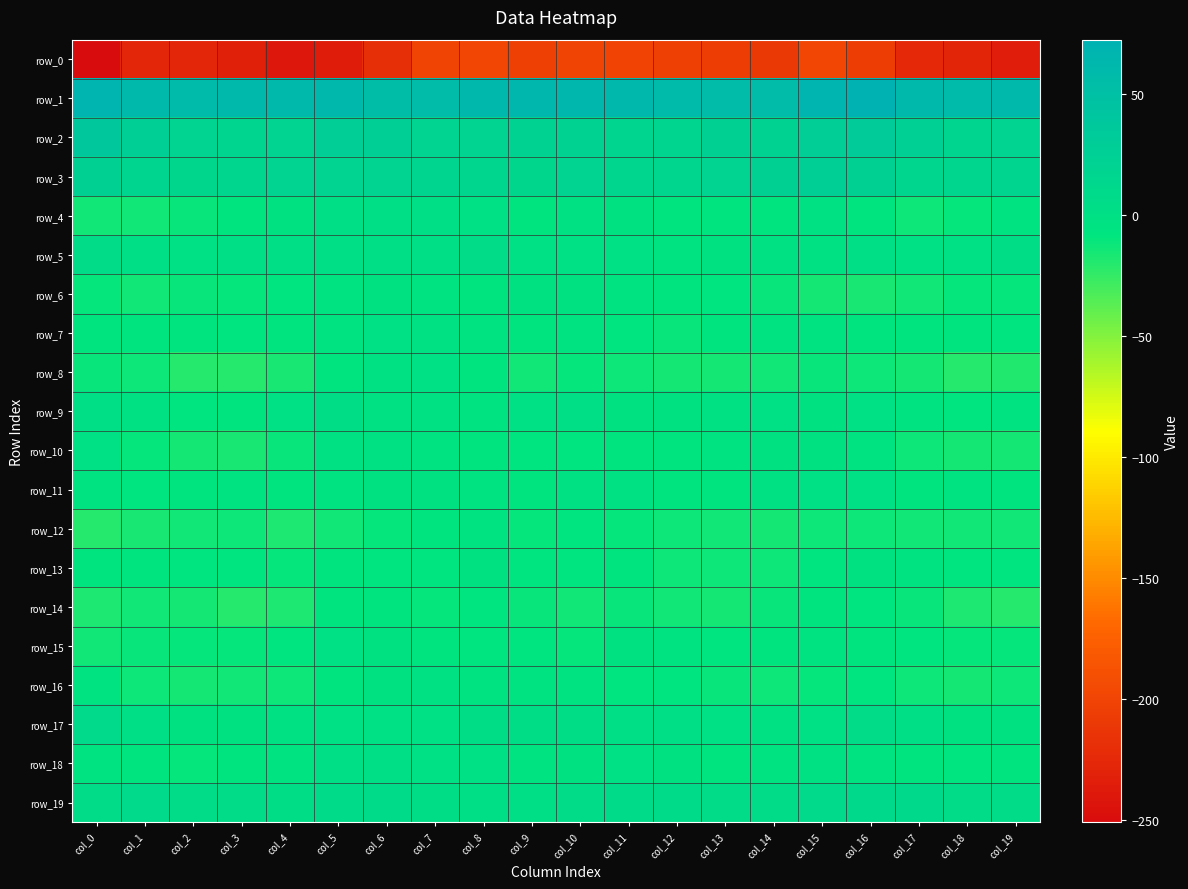

Rank the categories by row_17 value from highest to lowest.

col_0, col_16, col_8, col_9, col_10, col_11, col_1, col_17, col_12, col_7, col_15, col_13, col_6, col_5, col_4, col_14, col_2, col_19, col_3, col_18